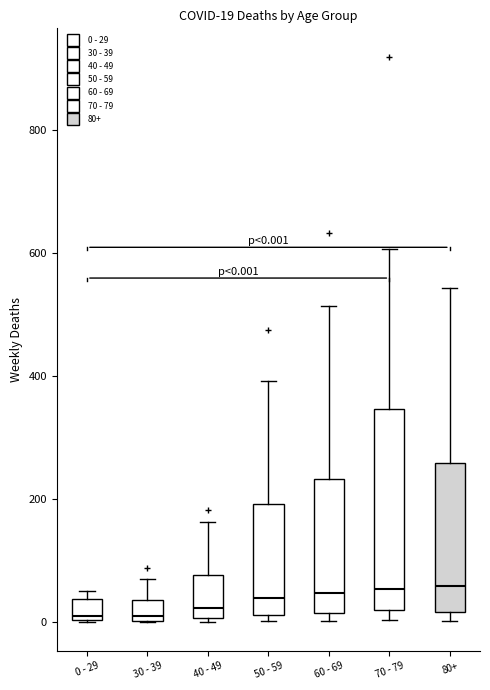

Comparing the boxes themselves (not the whiskers), which one is the tallest?

70 - 79